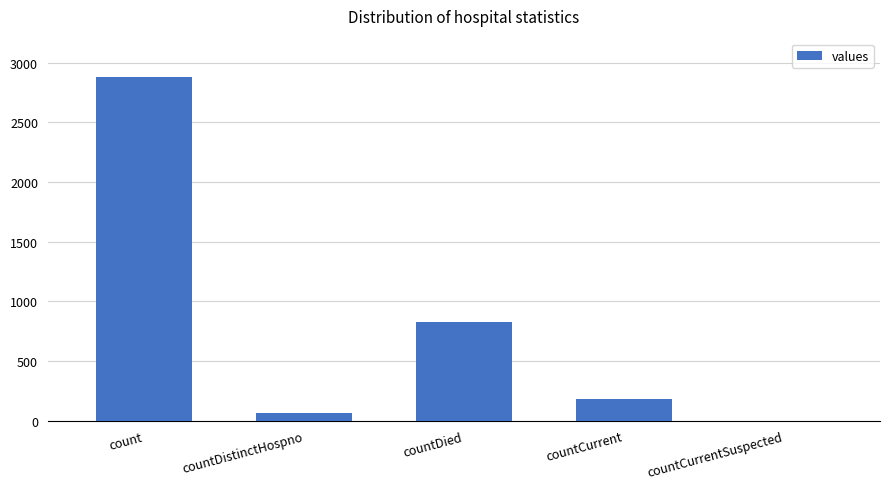

The chart shows a value of 824 at countDied. True or false?

True